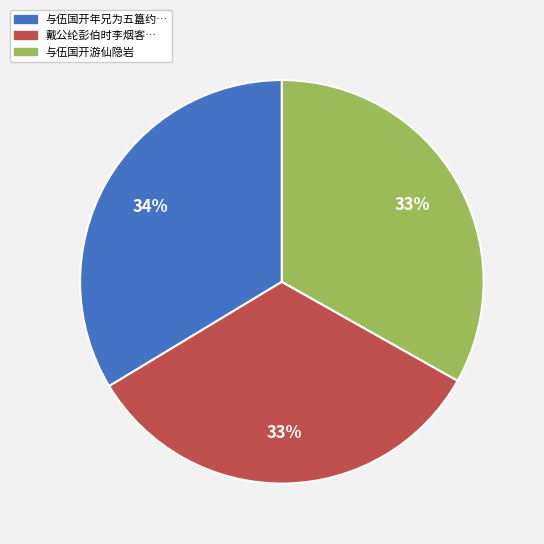

Is there a majority slice in this chart?

No